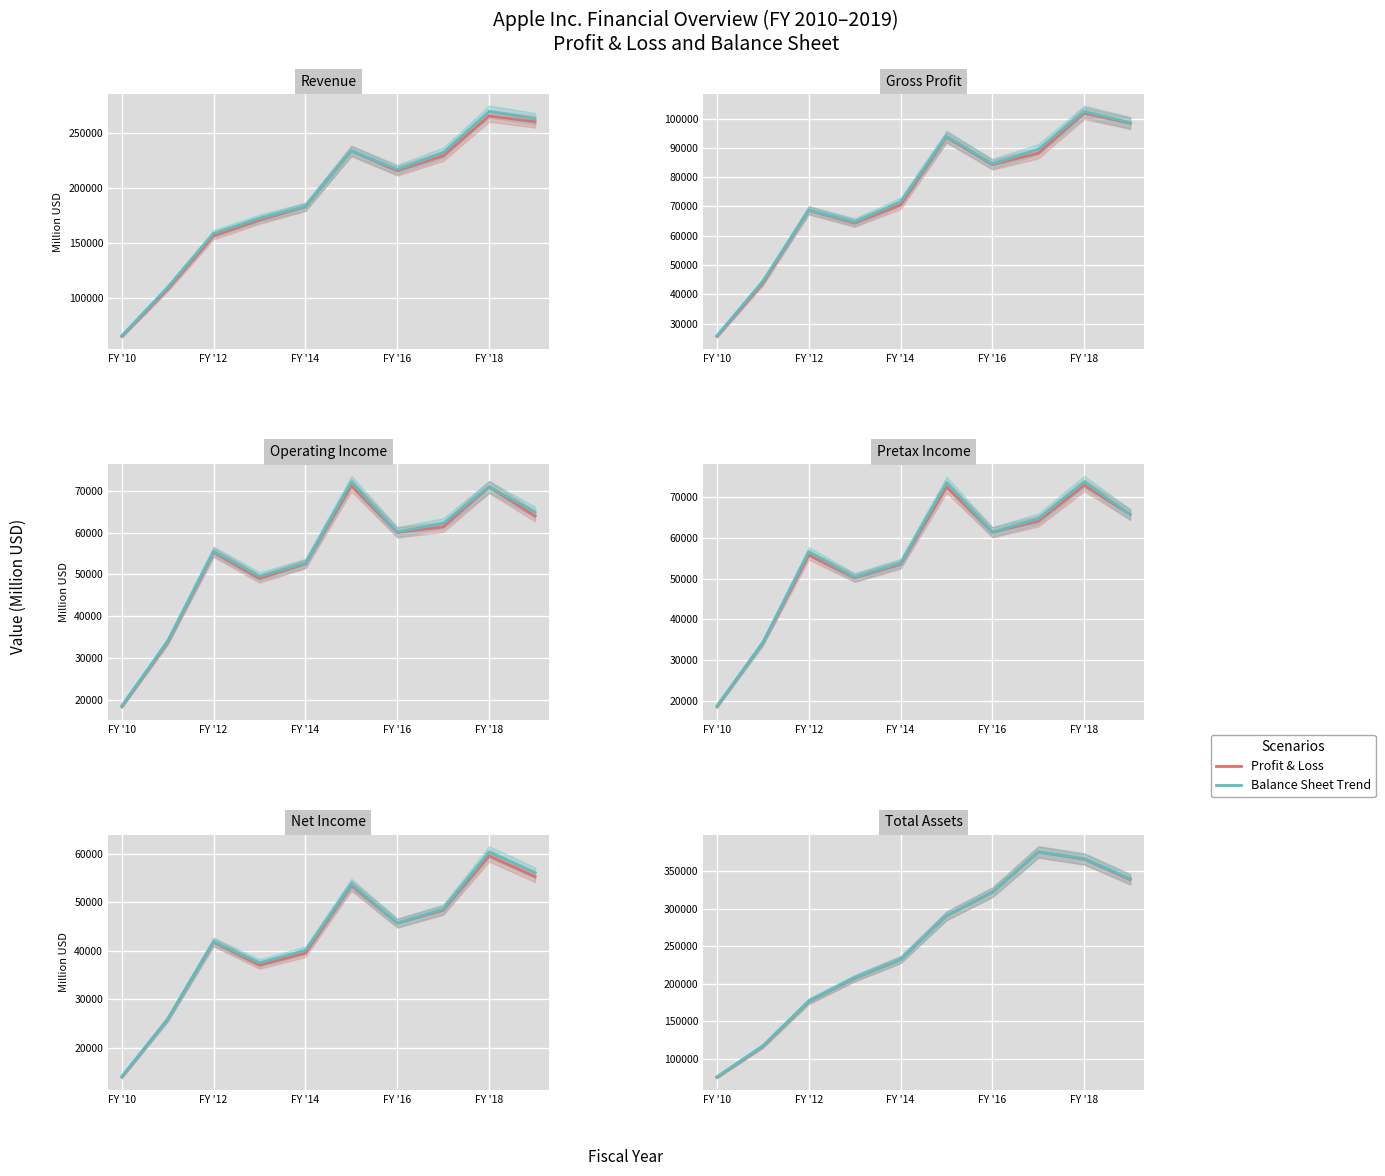

What is the maximum value shown in the chart?

375554.0